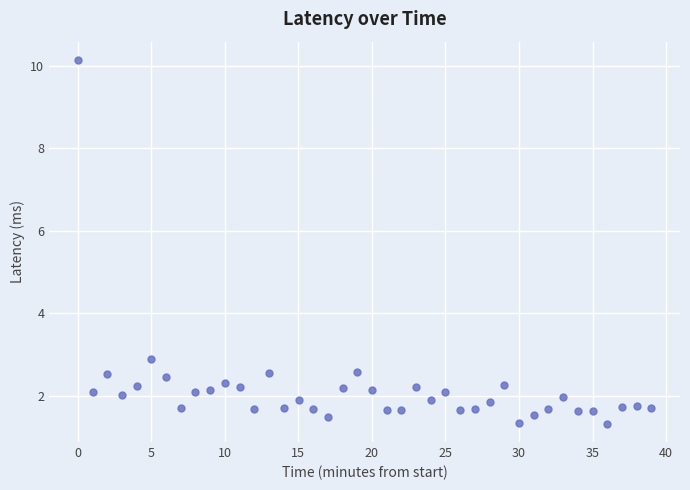

What Y value in the scatter plot is closest to 5?

2.9